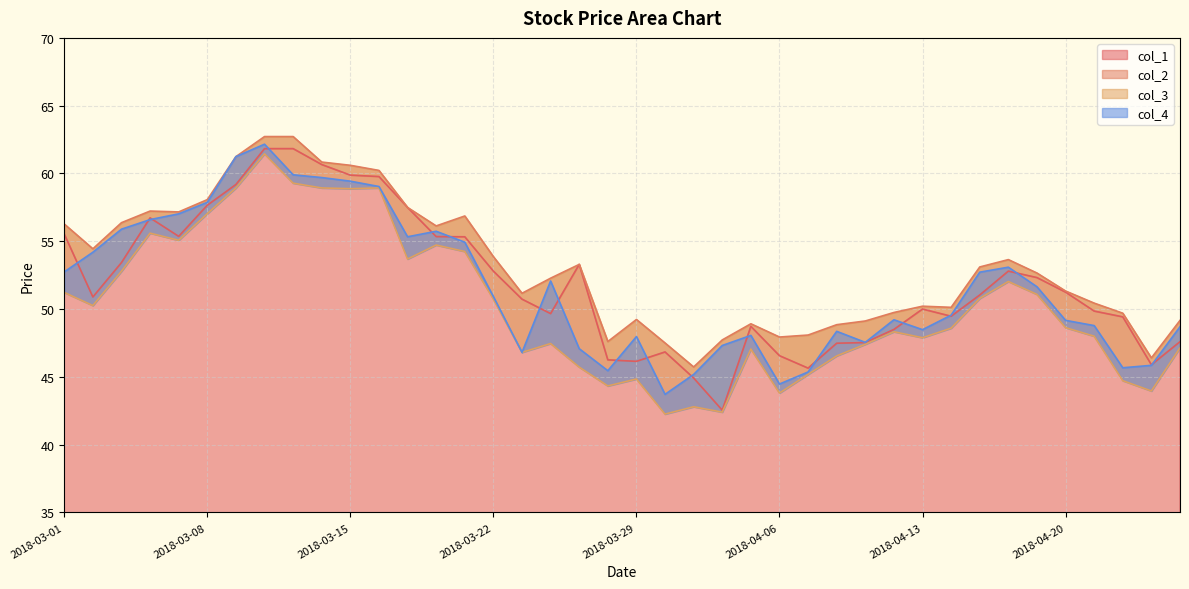

What is the label of the 26th point from the right?

2018-03-21